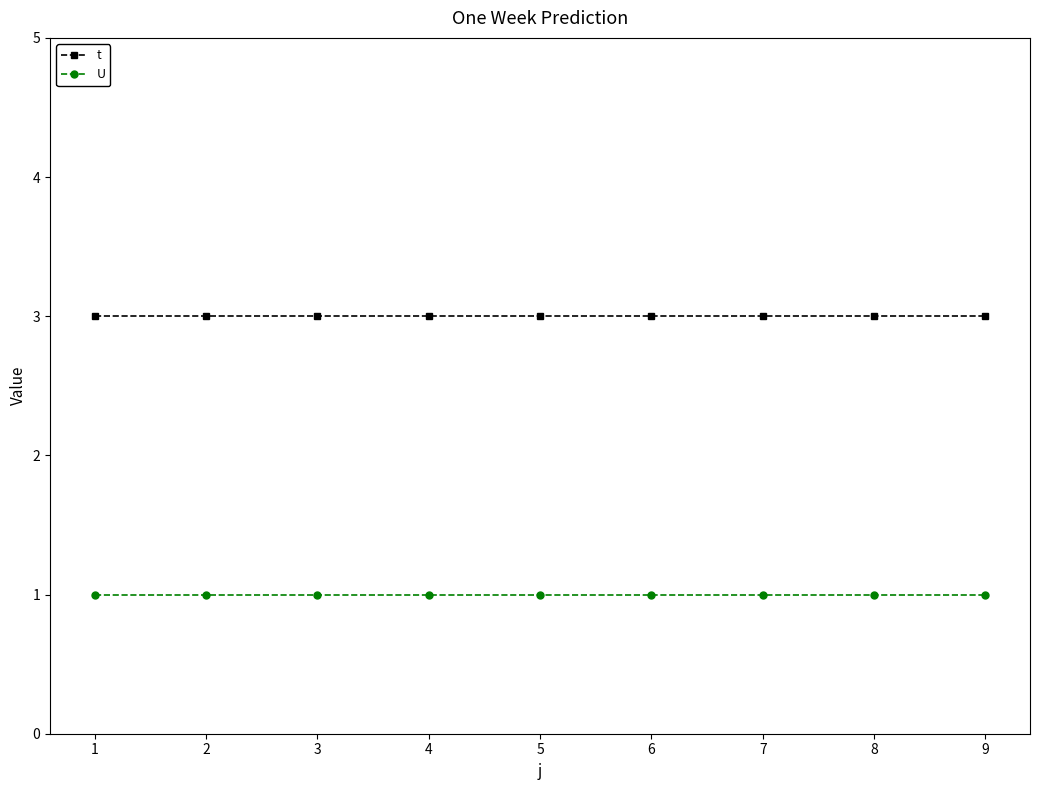

What is the total value across all series at 7?

4